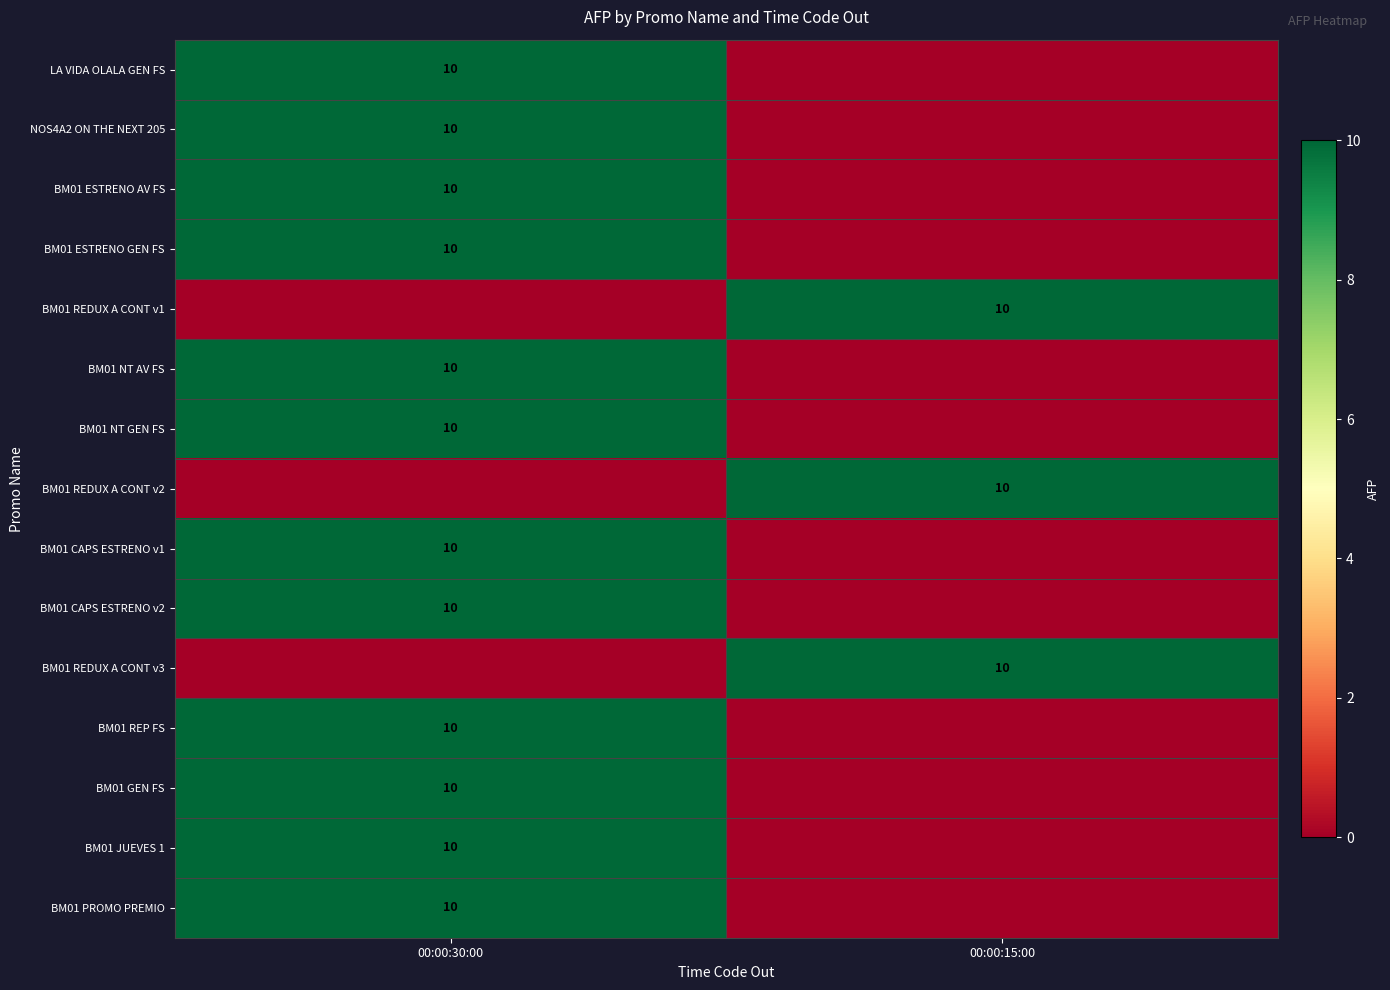

The BM01 REDUX A CONT v2 series shows 10 at 00:00:15:00. True or false?

True